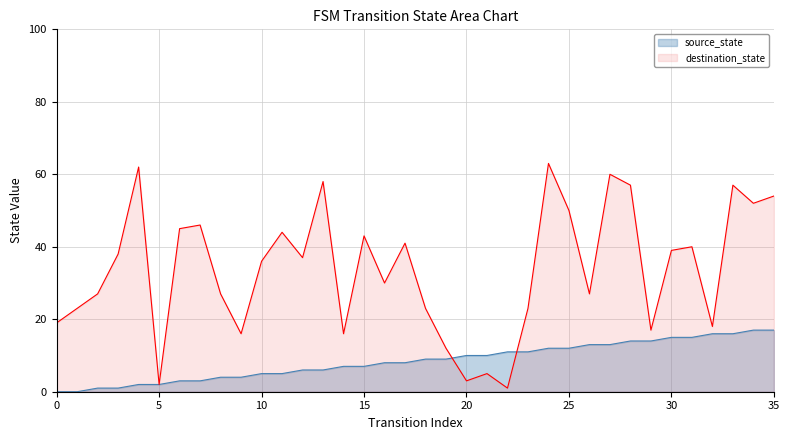

What is the value of the source_state point at the 13th from the left?

6